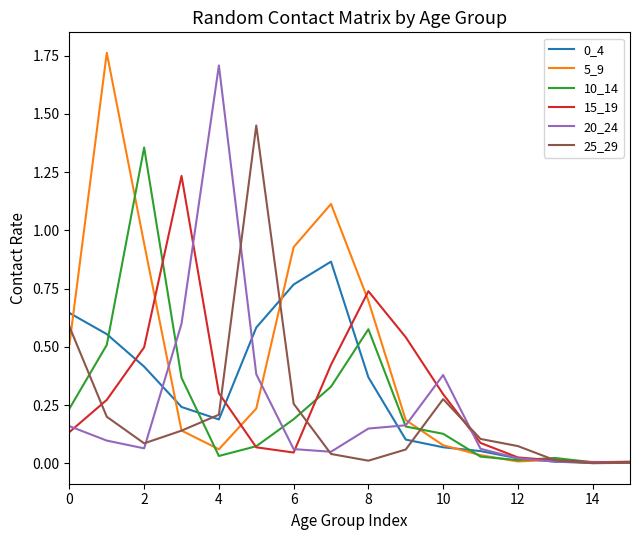

Which series has the largest total across all categories?

5_9